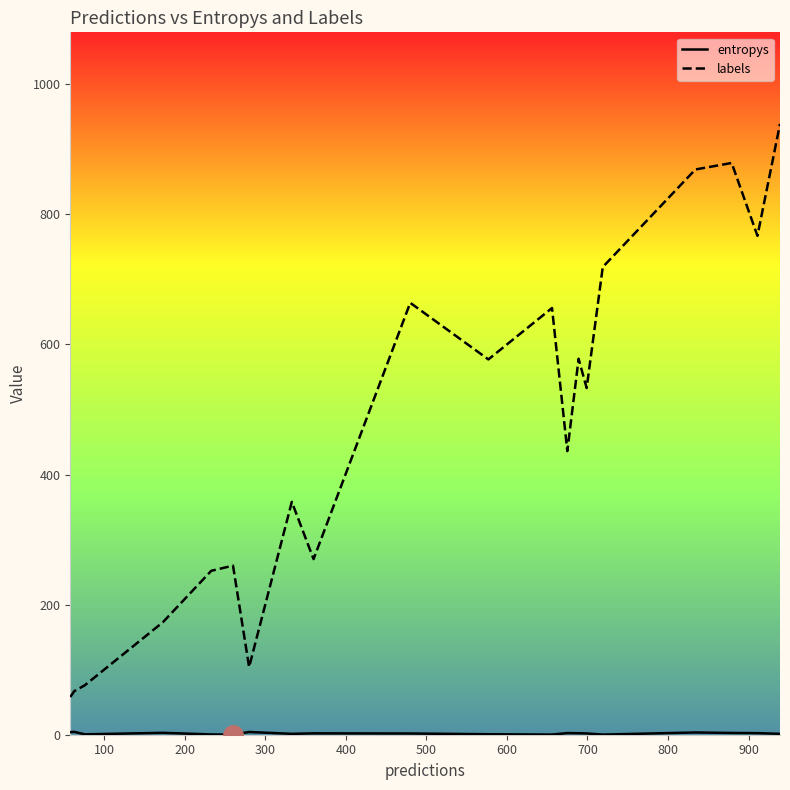

Is this an area chart (filled region under the line)?

No